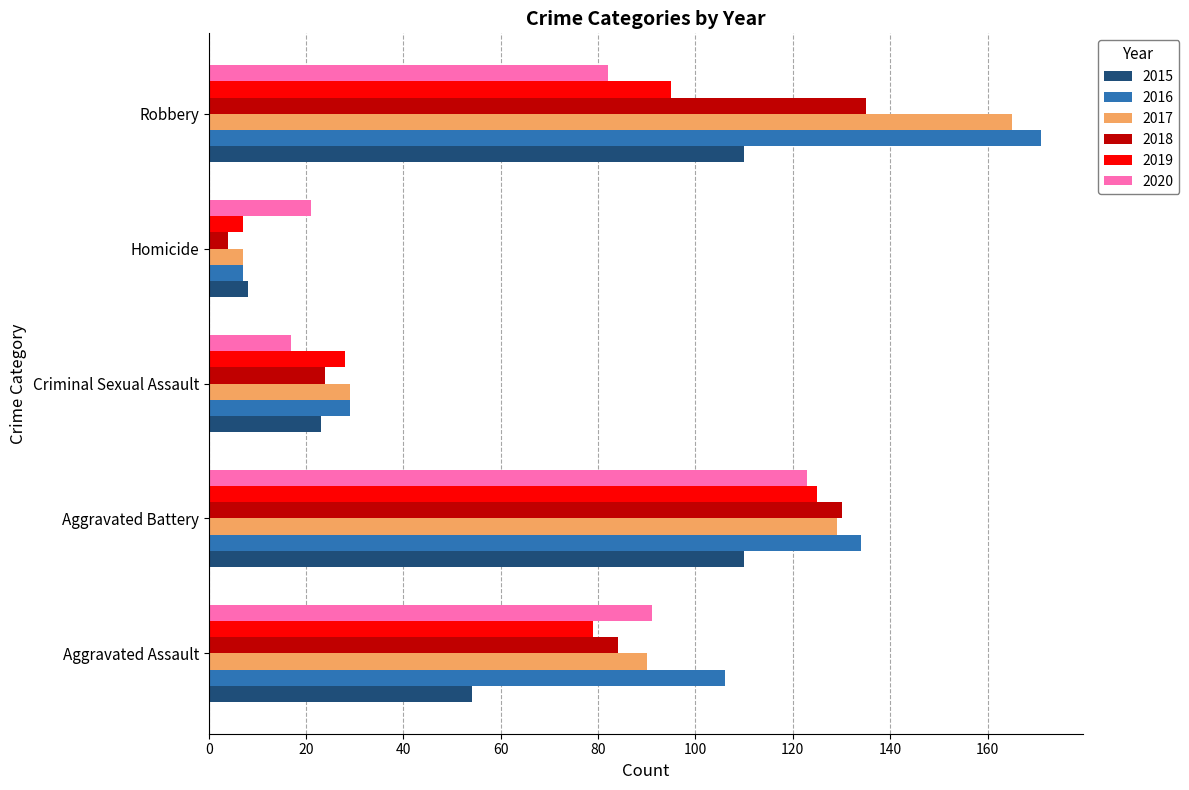

What is the total value across all series at Aggravated Battery?

751